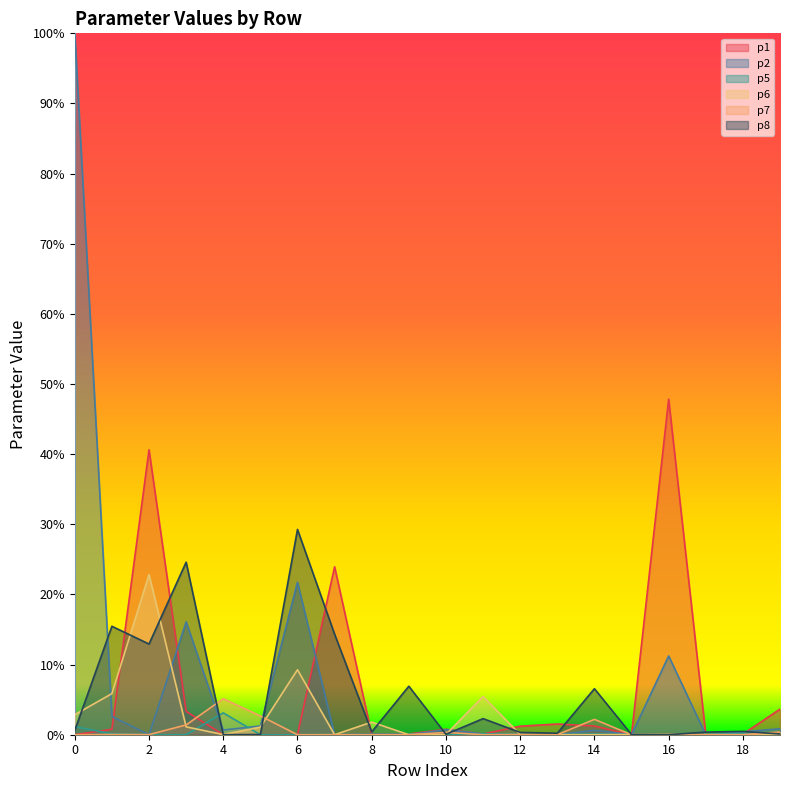

Reading left to right, what are all the values shown in this chart?

p1: 0=0.0	1=0.0	2=0.4	3=0.0	4=0.0	5=0.0	6=0.0	7=0.2	8=0.0	9=0.0	10=0.0	11=0.0	12=0.0	13=0.0	14=0.0	15=0.0	16=0.5	17=0.0	18=0.0	19=0.0
p2: 0=1.0	1=0.0	2=0.0	3=0.2	4=0.0	5=0.0	6=0.2	7=0.0	8=0.0	9=0.0	10=0.0	11=0.0	12=0.0	13=0.0	14=0.0	15=0.0	16=0.1	17=0.0	18=0.0	19=0.0
p5: 0=0.0	1=0.0	2=0.0	3=0.0	4=0.0	5=0.0	6=0.0	7=0.0	8=0.0	9=0.0	10=0.0	11=0.0	12=0.0	13=0.0	14=0.0	15=0.0	16=0.0	17=0.0	18=0.0	19=0.0
p6: 0=0.0	1=0.1	2=0.2	3=0.0	4=0.0	5=0.0	6=0.1	7=0.0	8=0.0	9=0.0	10=0.0	11=0.1	12=0.0	13=0.0	14=0.0	15=0.0	16=0.0	17=0.0	18=0.0	19=0.0
p7: 0=0.0	1=0.0	2=0.0	3=0.0	4=0.1	5=0.0	6=0.0	7=0.0	8=0.0	9=0.0	10=0.0	11=0.0	12=0.0	13=0.0	14=0.0	15=0.0	16=0.0	17=0.0	18=0.0	19=0.0
p8: 0=0.0	1=0.2	2=0.1	3=0.2	4=0.0	5=0.0	6=0.3	7=0.1	8=0.0	9=0.1	10=0.0	11=0.0	12=0.0	13=0.0	14=0.1	15=0.0	16=0.0	17=0.0	18=0.0	19=0.0